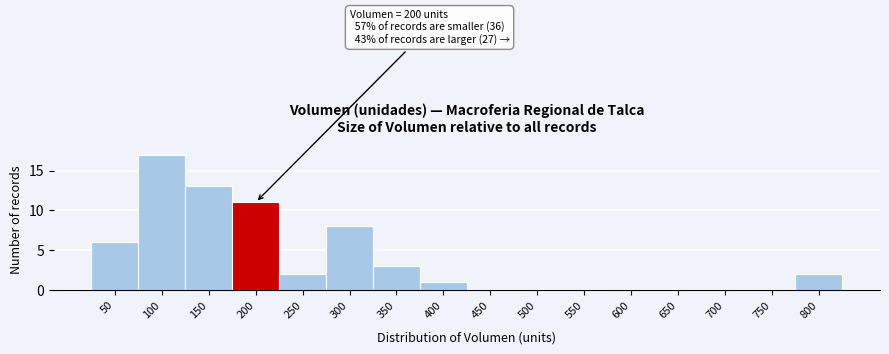

Reading left to right, list all the values displayed in this chart.

50=6	100=17	150=13	200=11	250=2	300=8	350=3	400=1	450=0	500=0	550=0	600=0	650=0	700=0	750=0	800=2